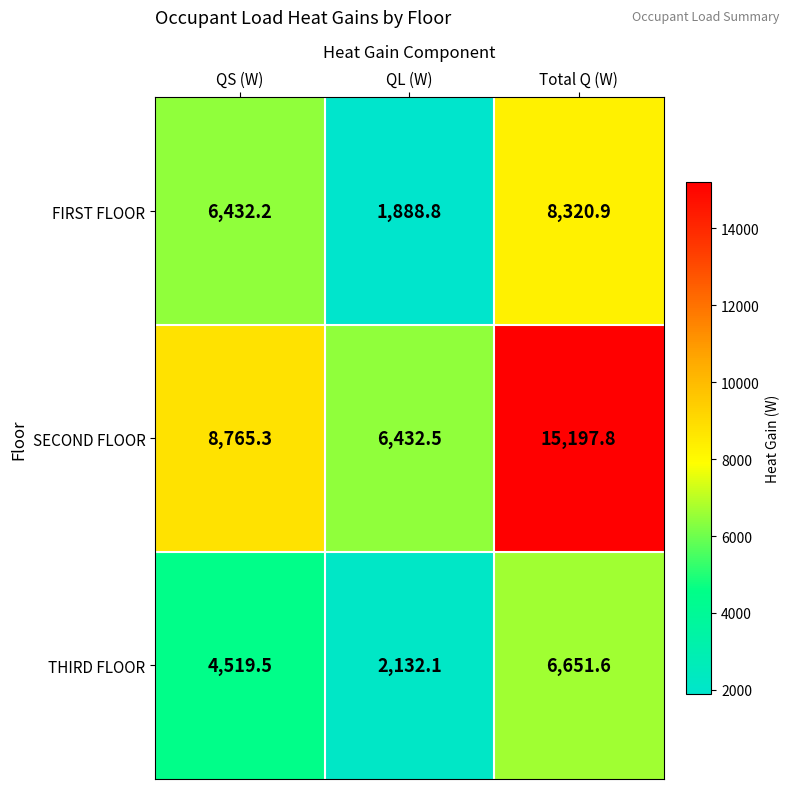

Reading left to right, what are all the values shown in this chart?

FIRST FLOOR: QS (W)=6432.2	QL (W)=1888.8	Total Q (W)=8320.9
SECOND FLOOR: QS (W)=8765.3	QL (W)=6432.5	Total Q (W)=15197.8
THIRD FLOOR: QS (W)=4519.5	QL (W)=2132.1	Total Q (W)=6651.6